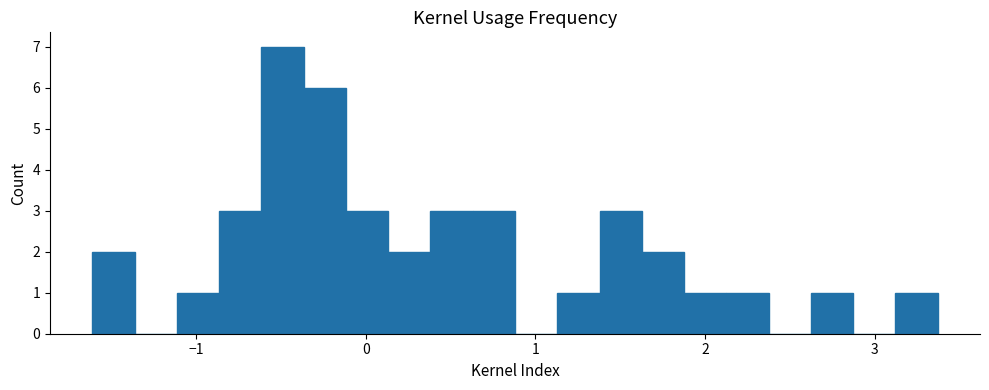

Around what value on the x-axis is the tallest bar? Give the approximate position of its centre, as read against the axis.

-0.5